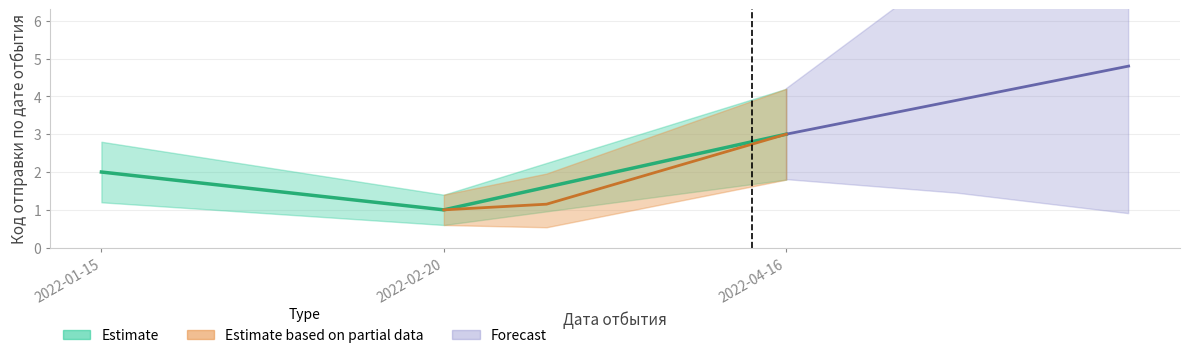

Which label corresponds to the largest value in the chart?

2022-04-16